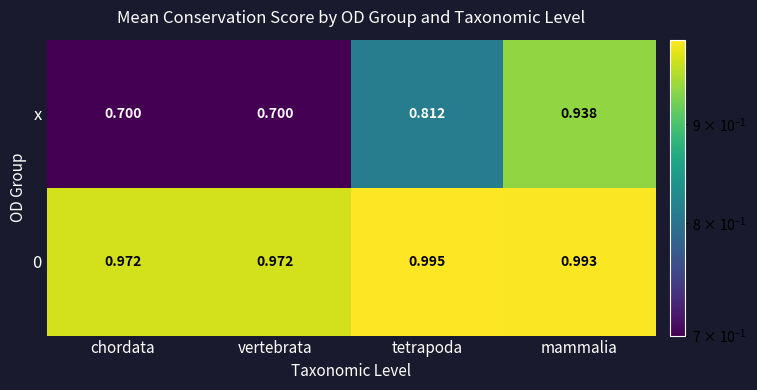

At which category does the chart reach its peak across all series?

tetrapoda